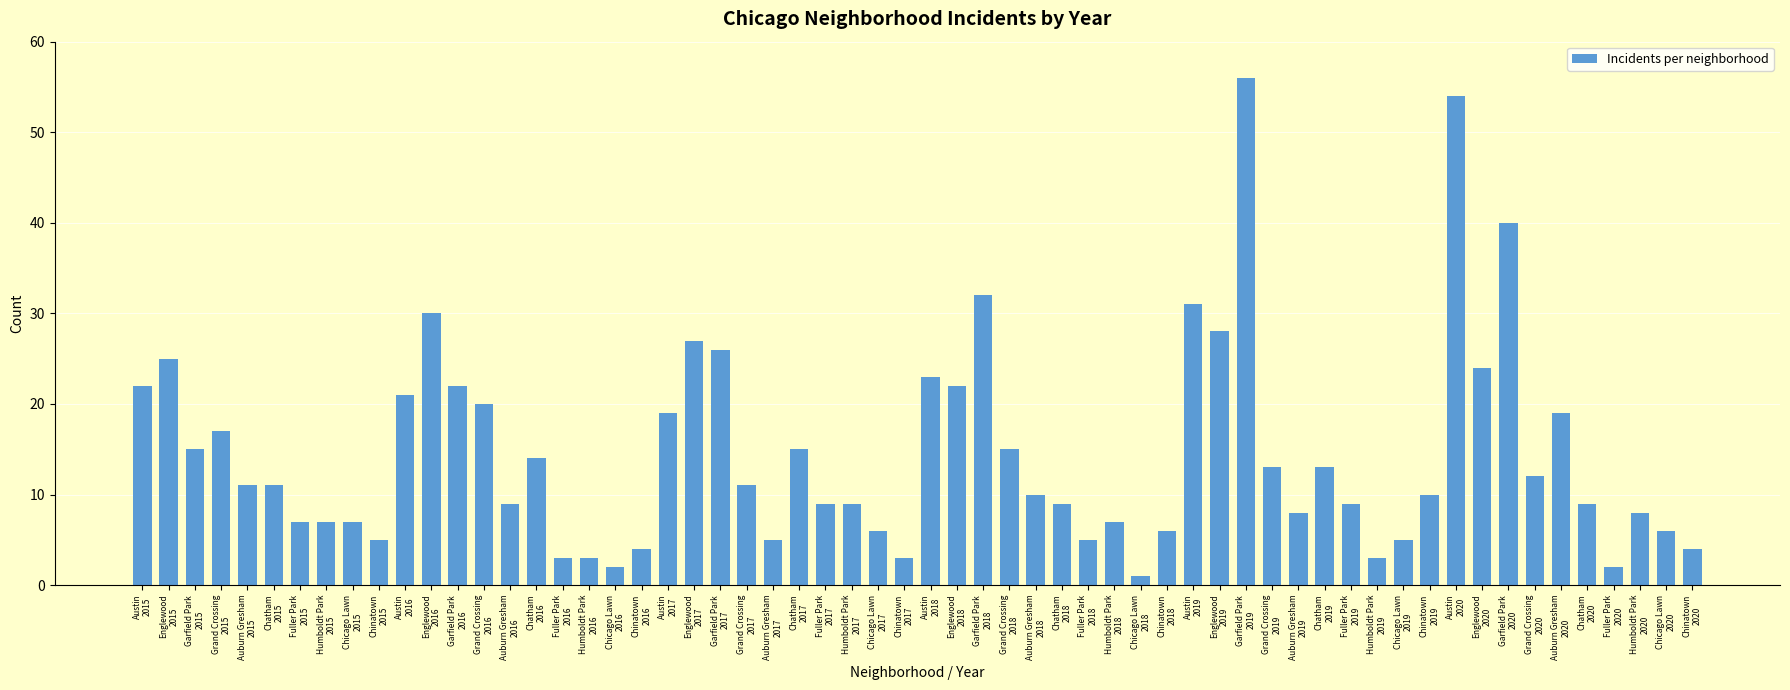

At which category does the chart reach its peak across all series?

Garfield Park
2019